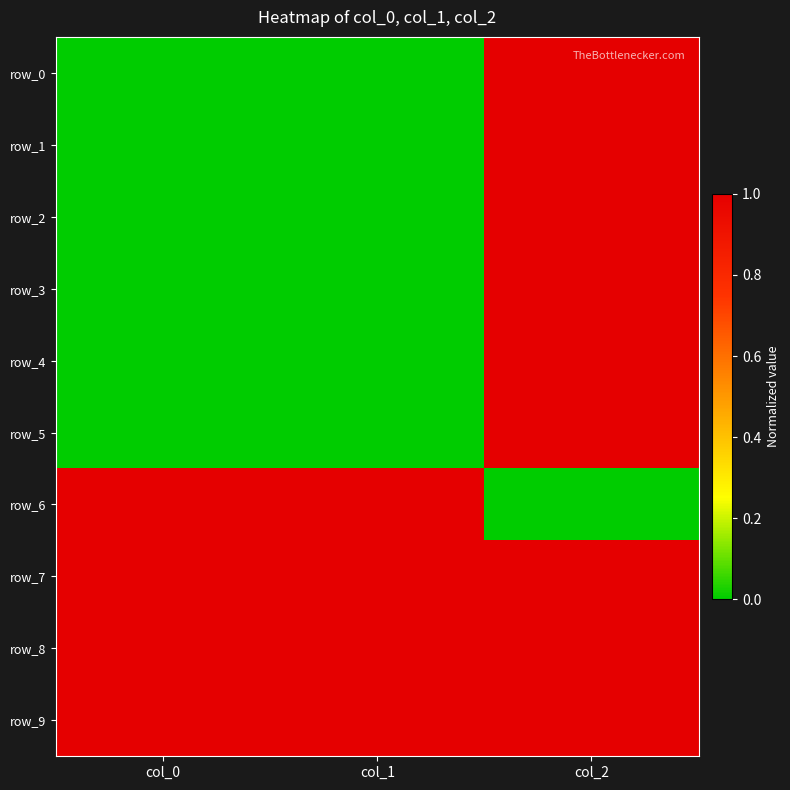

Read the row_6 value at col_0.

1